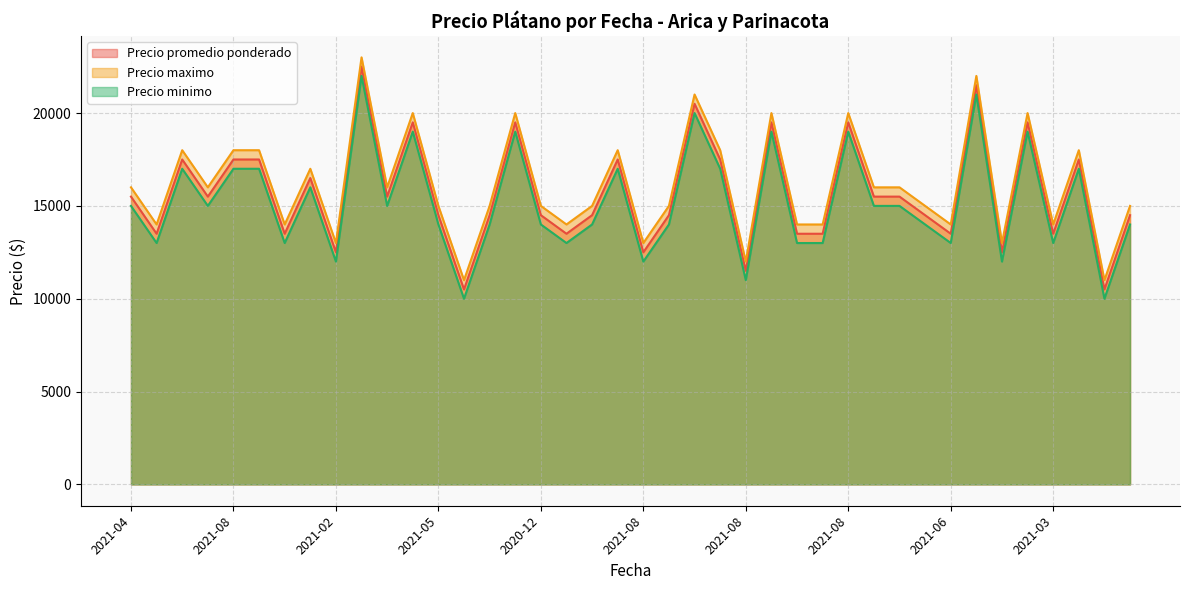

What is the total value across all series at 2021-03?

40500